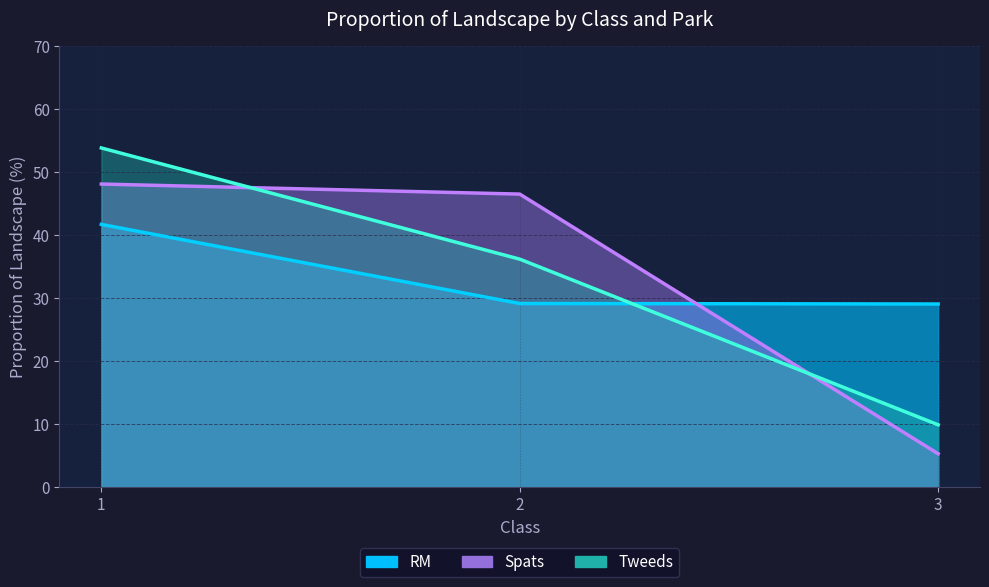

What are all the series names shown in the legend?

RM, Spats, Tweeds